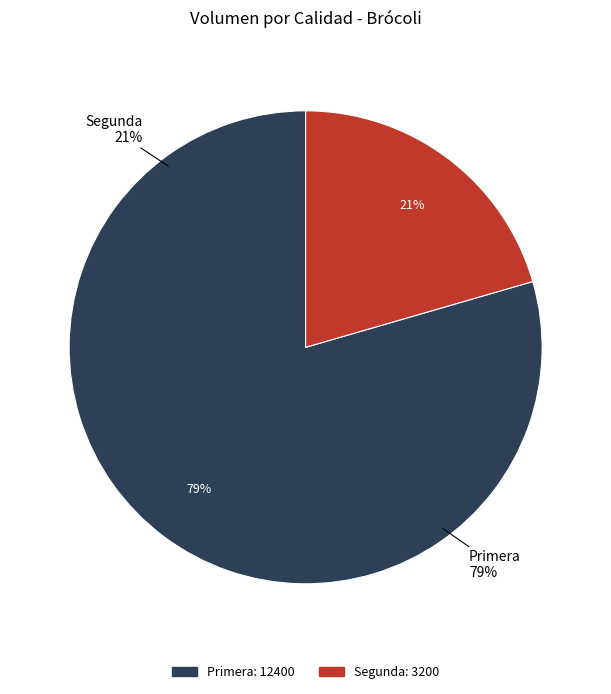

How many segments does this pie chart have?

2